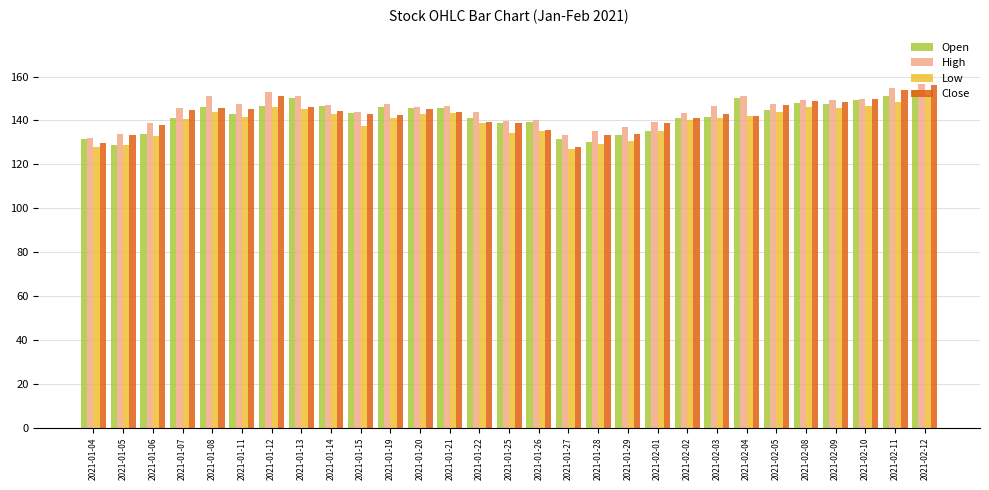

At which category is the sum across all series the highest?

2021-02-12